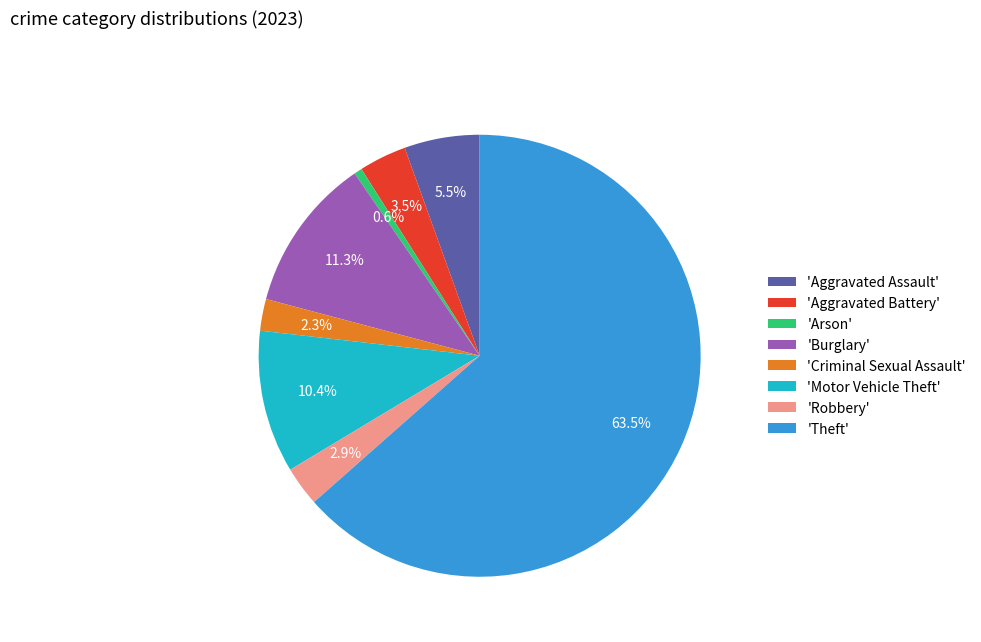

Rank the categories by value from highest to lowest.

'Theft', 'Burglary', 'Motor Vehicle Theft', 'Aggravated Assault', 'Aggravated Battery', 'Robbery', 'Criminal Sexual Assault', 'Arson'